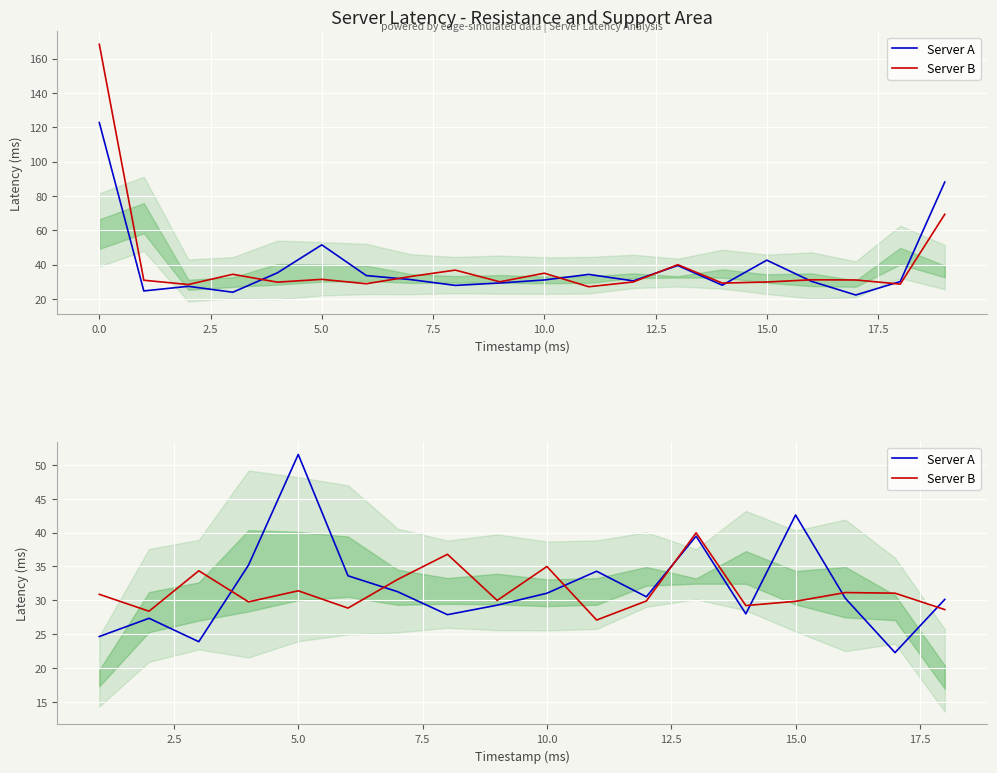

How many distinct data groups are displayed?

2